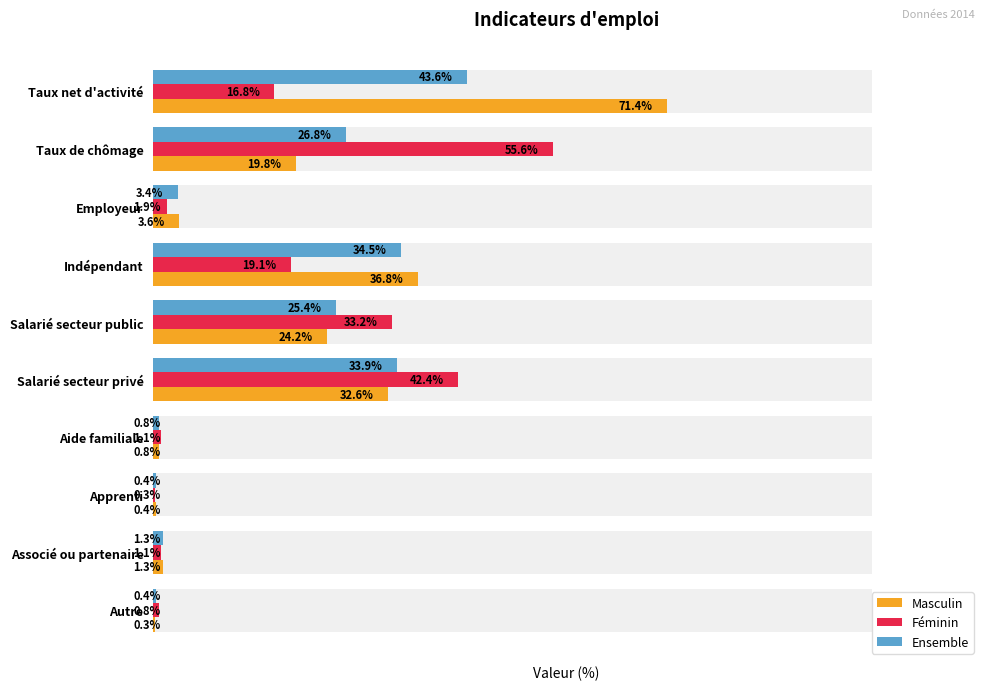

What is the lowest value of the Masculin series?

0.3